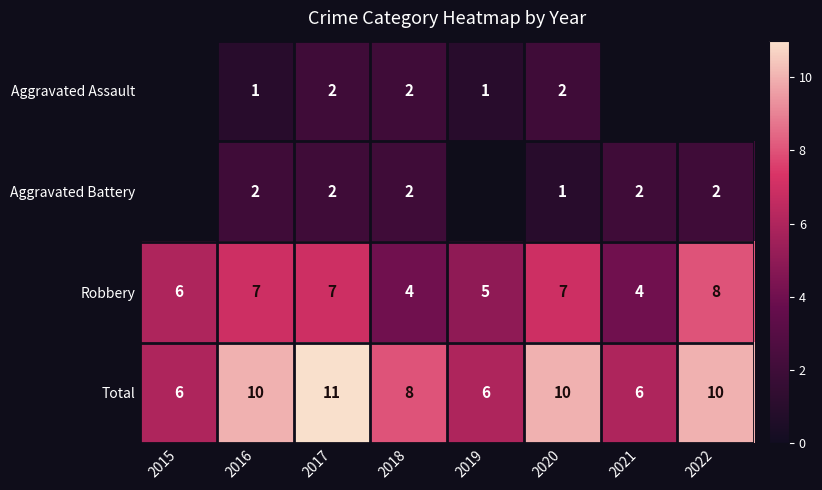

What is the approximate value of Total at 2015?

6